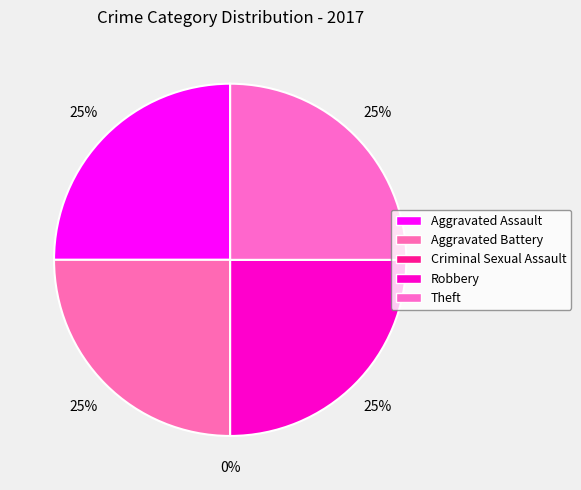

What percentage do Theft and Criminal Sexual Assault together represent?

25.0%